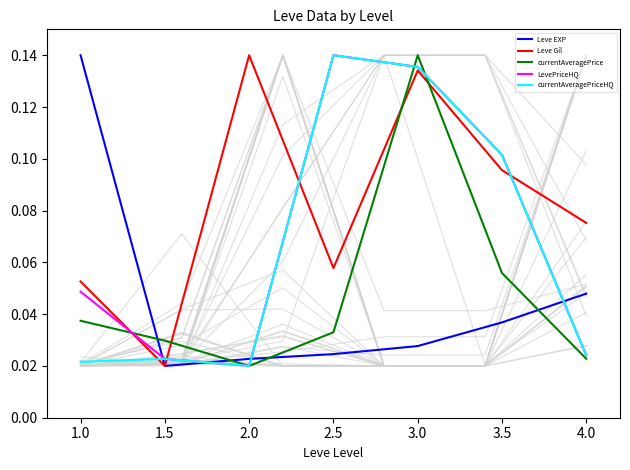

Reading left to right, transcribe all the data shown in this chart.

Leve EXP: 0.1	0.0	0.0	0.0	0.0	0.0	0.0
Leve Gil: 0.1	0.0	0.1	0.1	0.1	0.1	0.1
currentAveragePrice: 0.0	0.0	0.0	0.0	0.1	0.1	0.0
LevePriceHQ: 0.0	0.0	0.0	0.1	0.1	0.1	0.0
currentAveragePriceHQ: 0.0	0.0	0.0	0.1	0.1	0.1	0.0